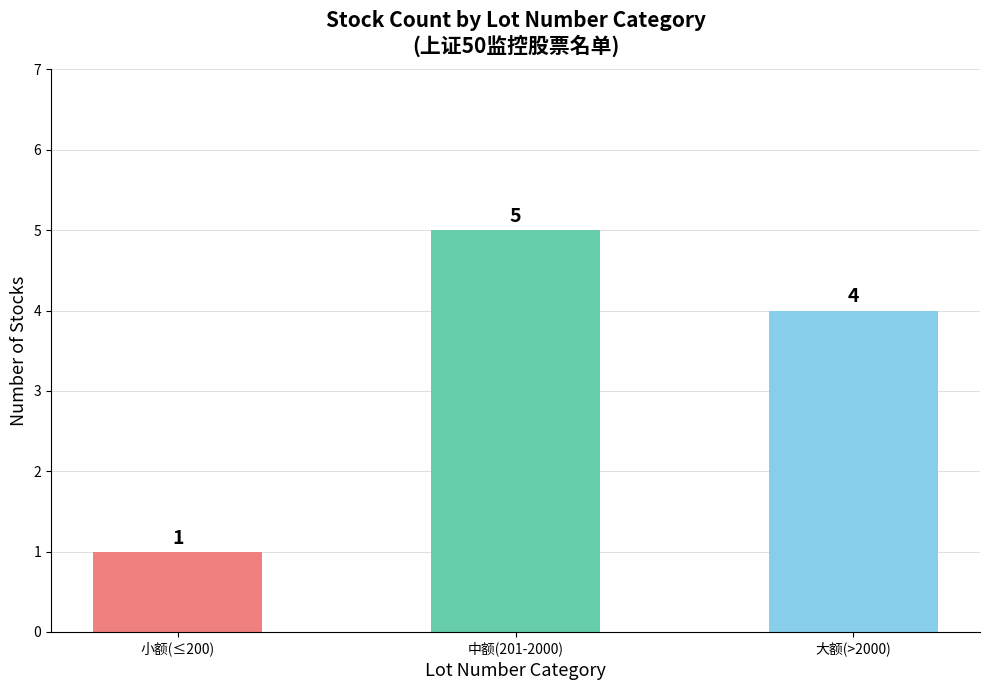

What is the label of the 3rd bar from the right?

小额(≤200)